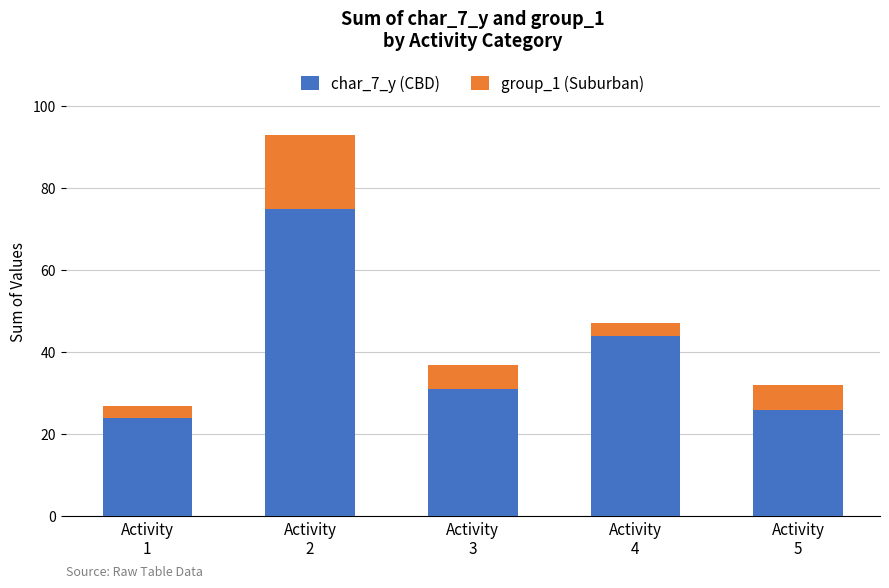

How many series are shown in this chart?

2